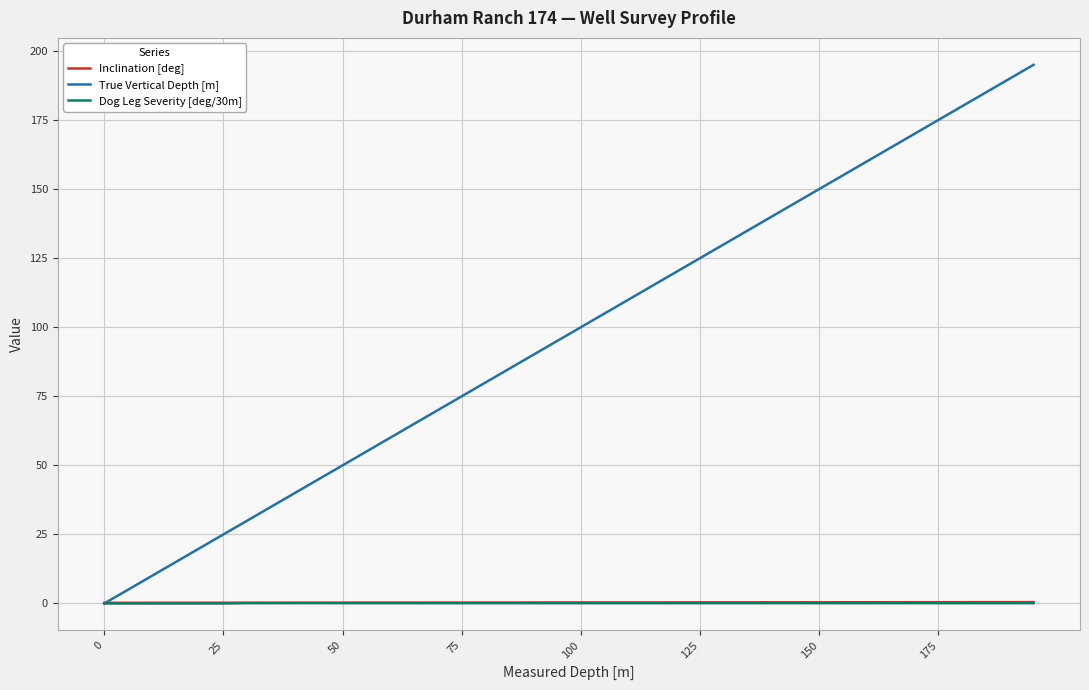

Which series has the largest range (max minus min)?

True Vertical Depth [m]